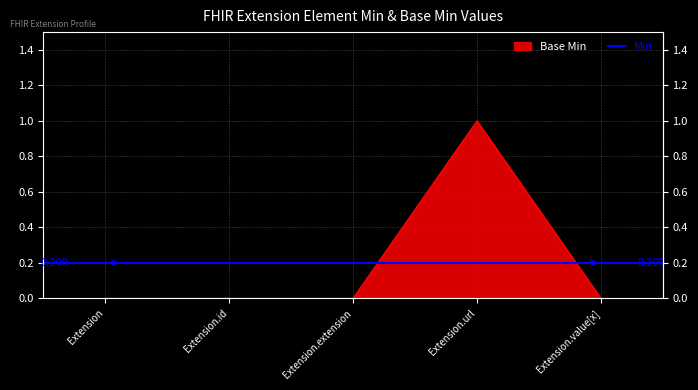

List the labels in order of value, largest first.

Extension.url, Extension, Extension.id, Extension.extension, Extension.value[x]